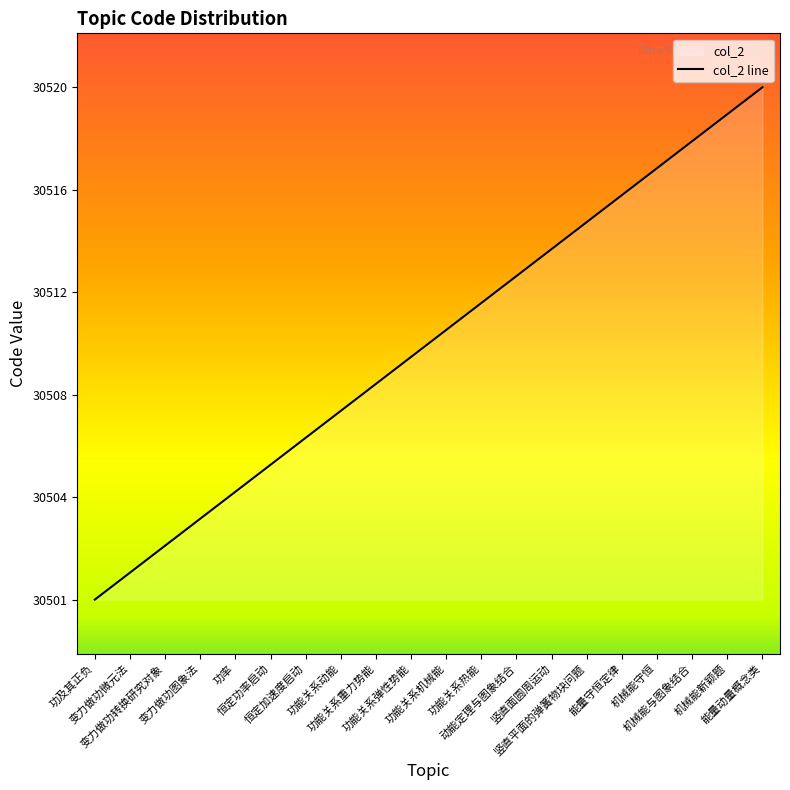

What is the label of the 2nd point from the right?

机械能新颖题